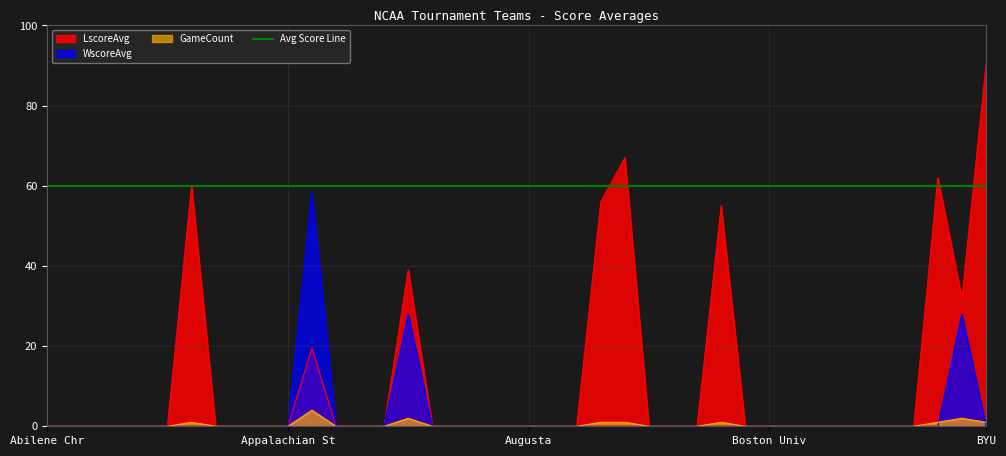

What is the greatest value displayed?

90.0